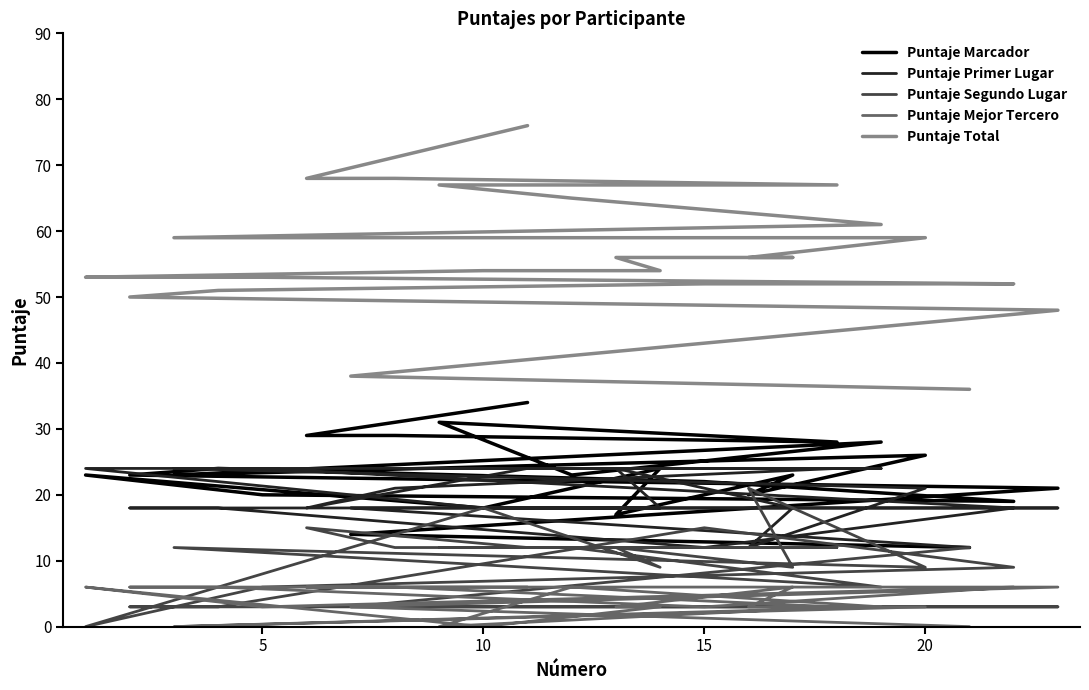

At how many categories does at least one series exceed 67?

3